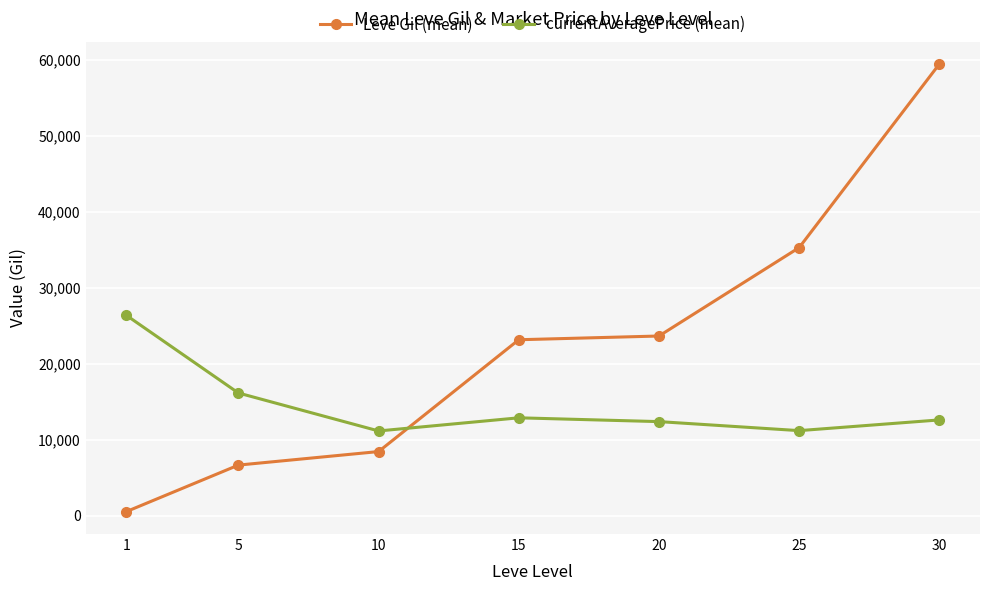

Which series has the largest total across all categories?

Leve Gil (mean)